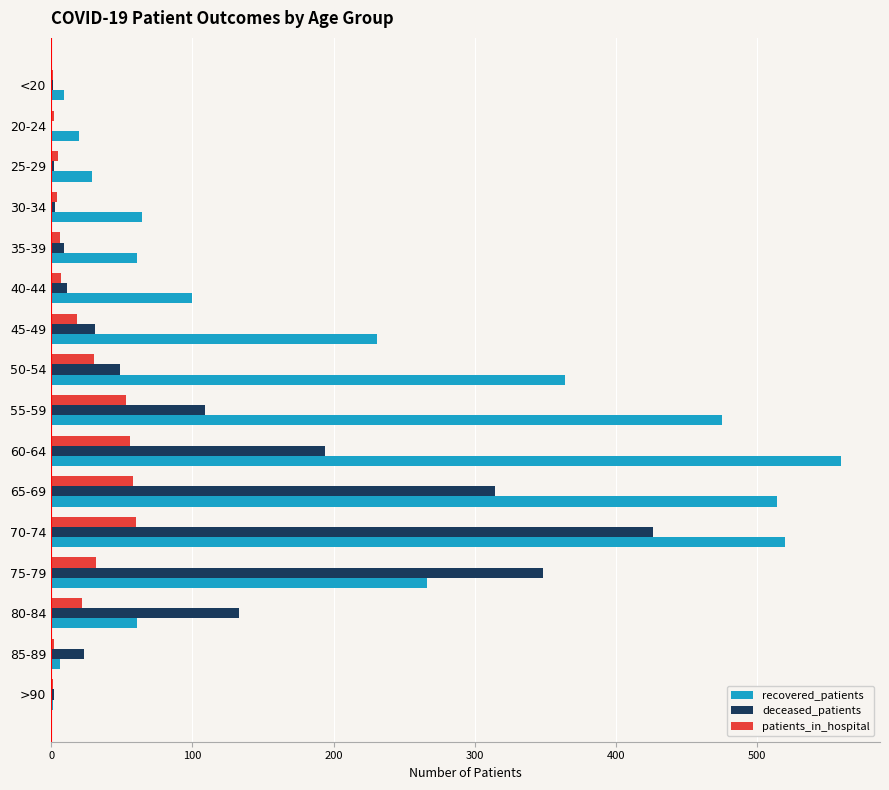

At which label is recovered_patients closest to 280?

75-79